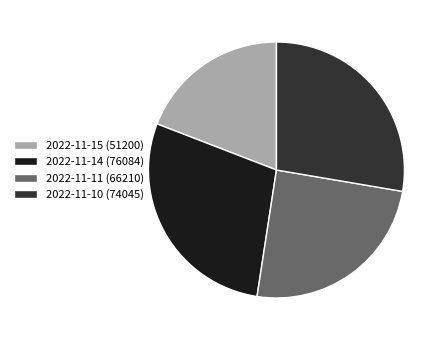

Which category has the smallest portion of the pie?

2022-11-15 (51200)